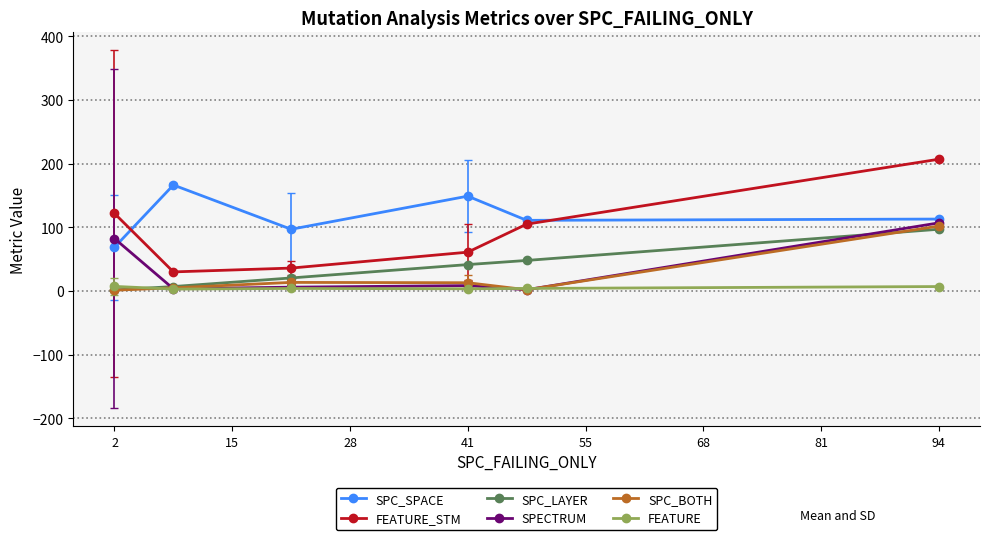

True or false: SPC_SPACE and FEATURE cross at least once.

False